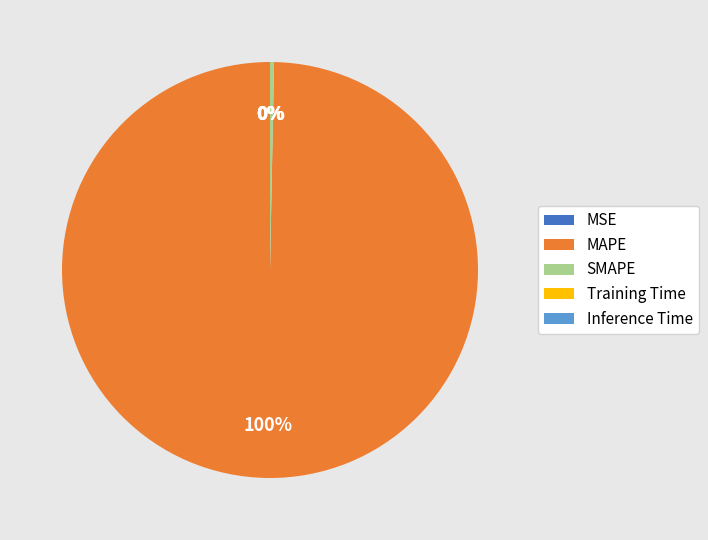

What percentage is the MAPE slice, to the nearest percent?

100%